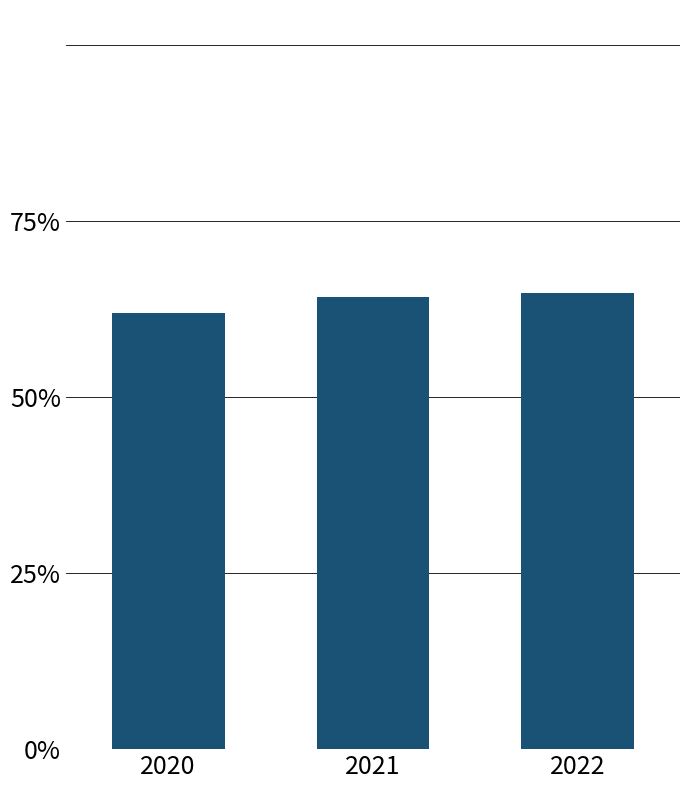

Rank the categories by value from lowest to highest.

2020, 2021, 2022